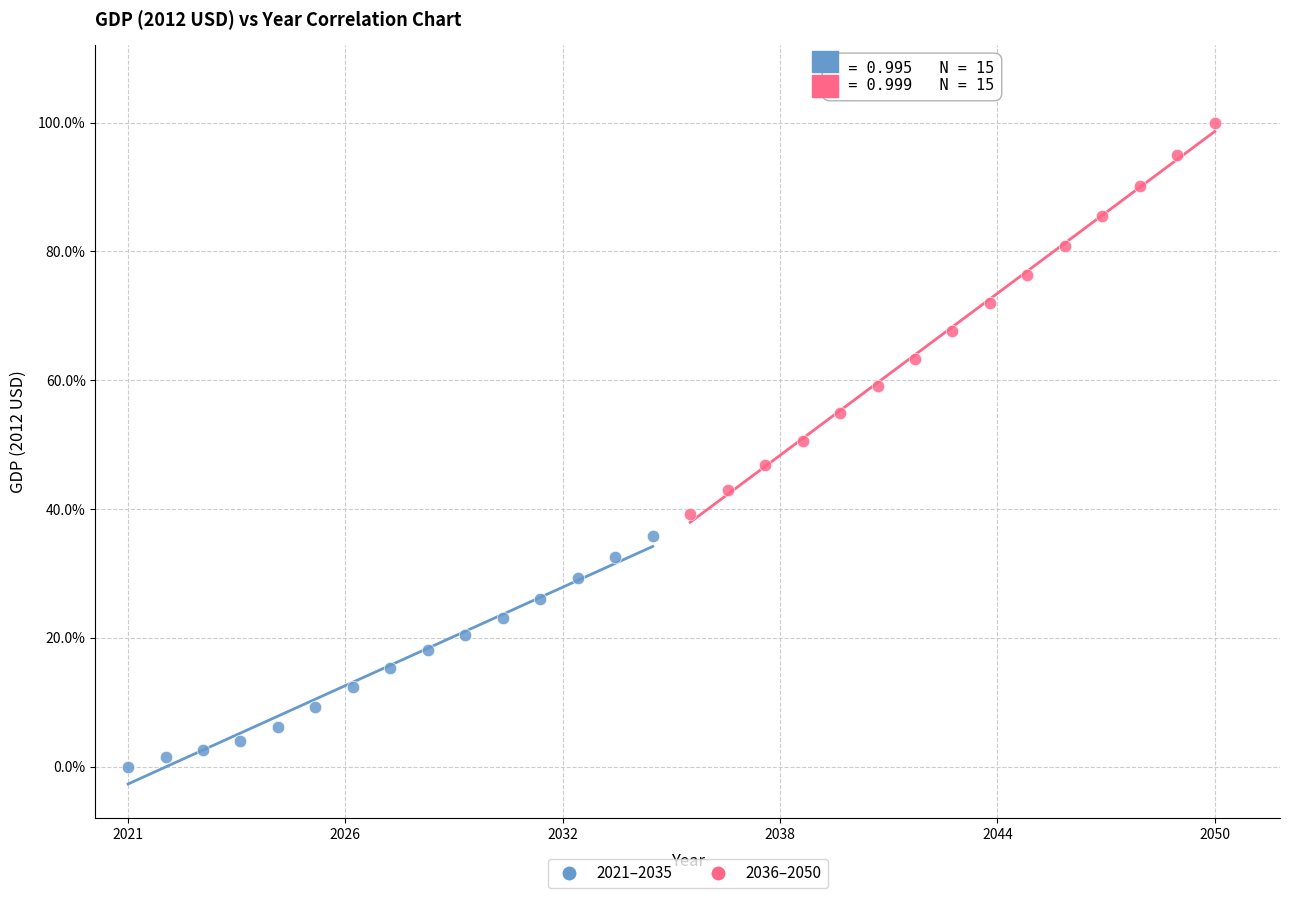

Which series contains the lowest Y value?

2021–2035